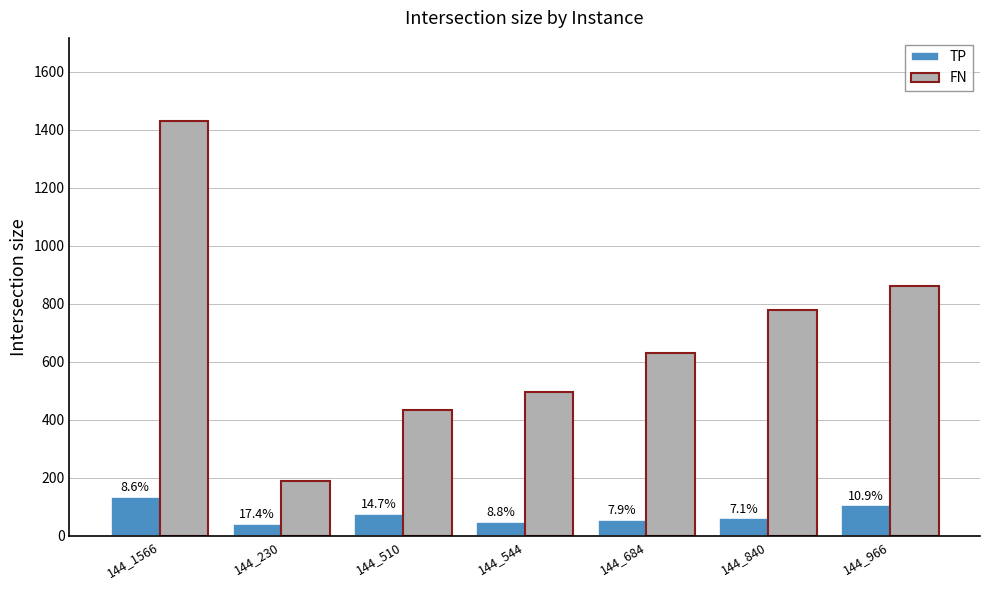

How many bars are there in total?

14